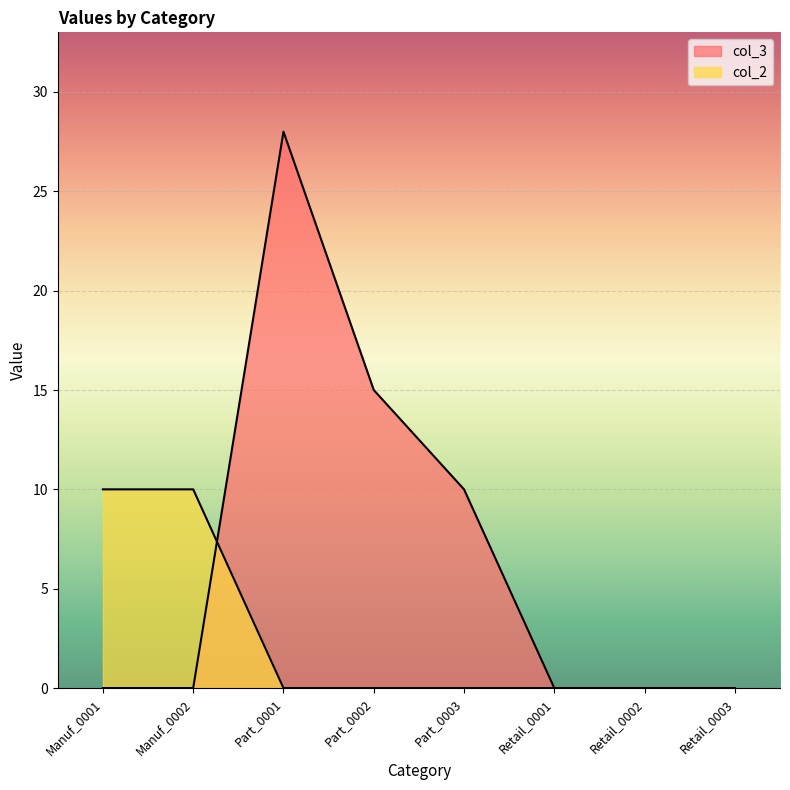

Does the chart display data point markers on the line(s)?

No